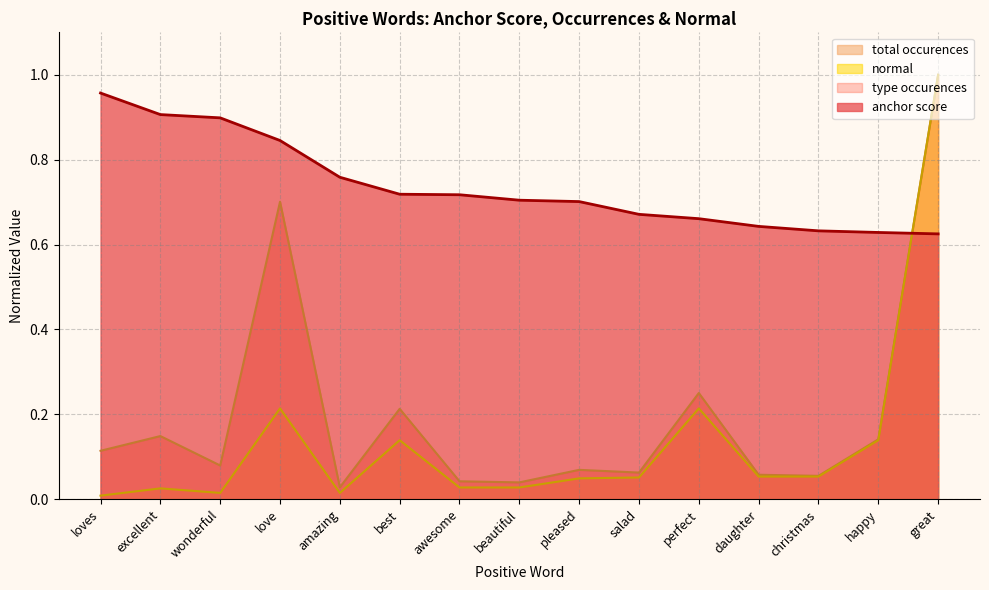

What is the label of the 3rd point from the right?

christmas